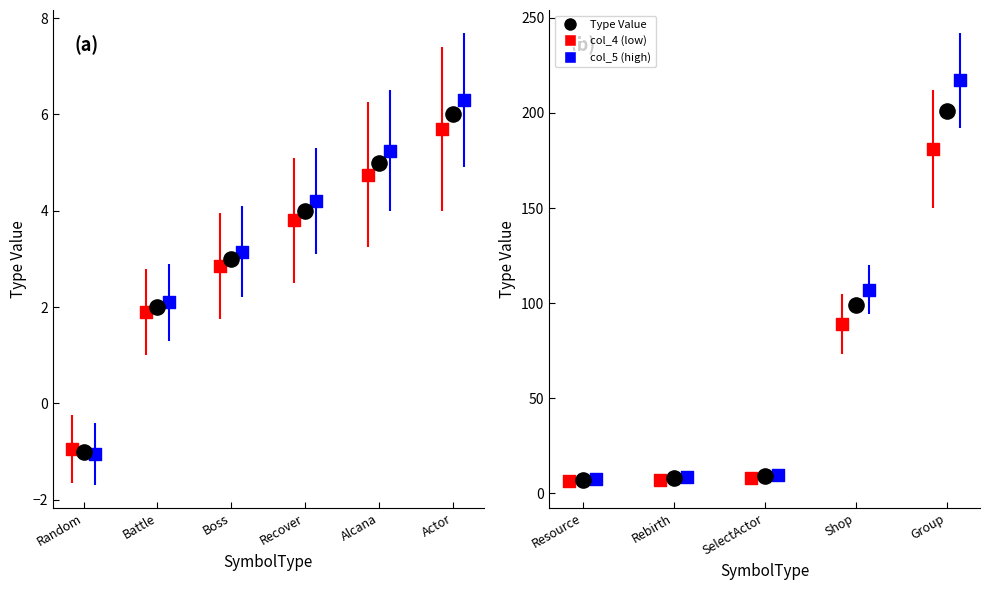

What are all the series names shown in the legend?

Type Value, col_4 (low), col_5 (high)